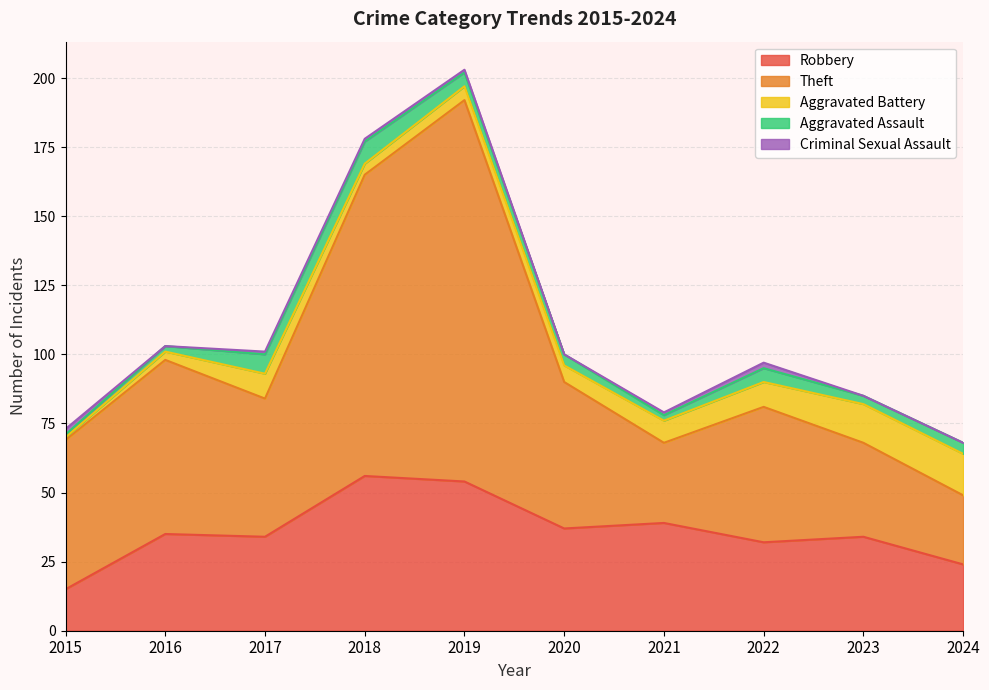

In Robbery, how many points are higher than both neighbors (excluding endpoints)?

4